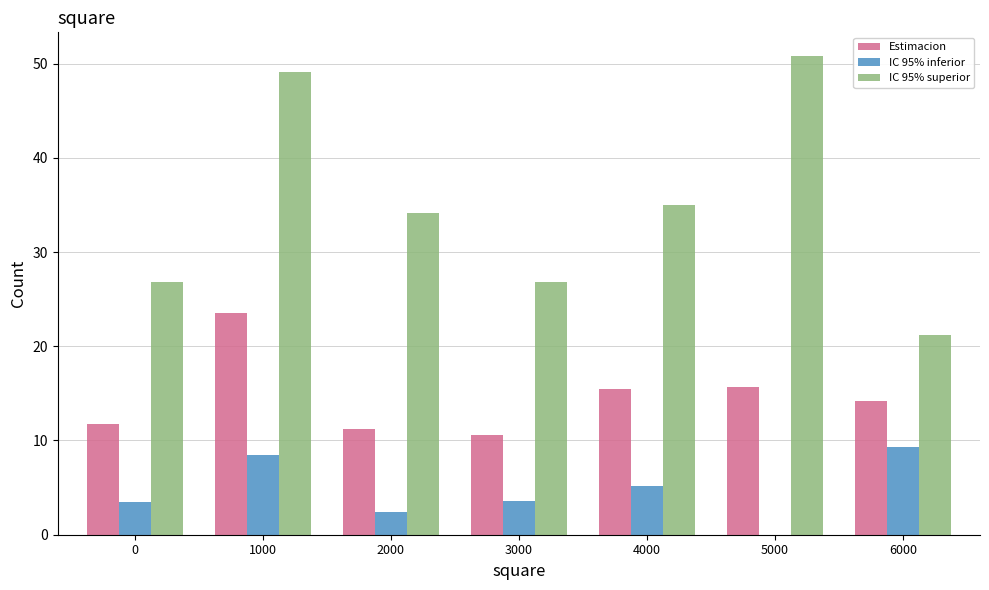

What value does the IC 95% inferior series have at 4000?

5.2